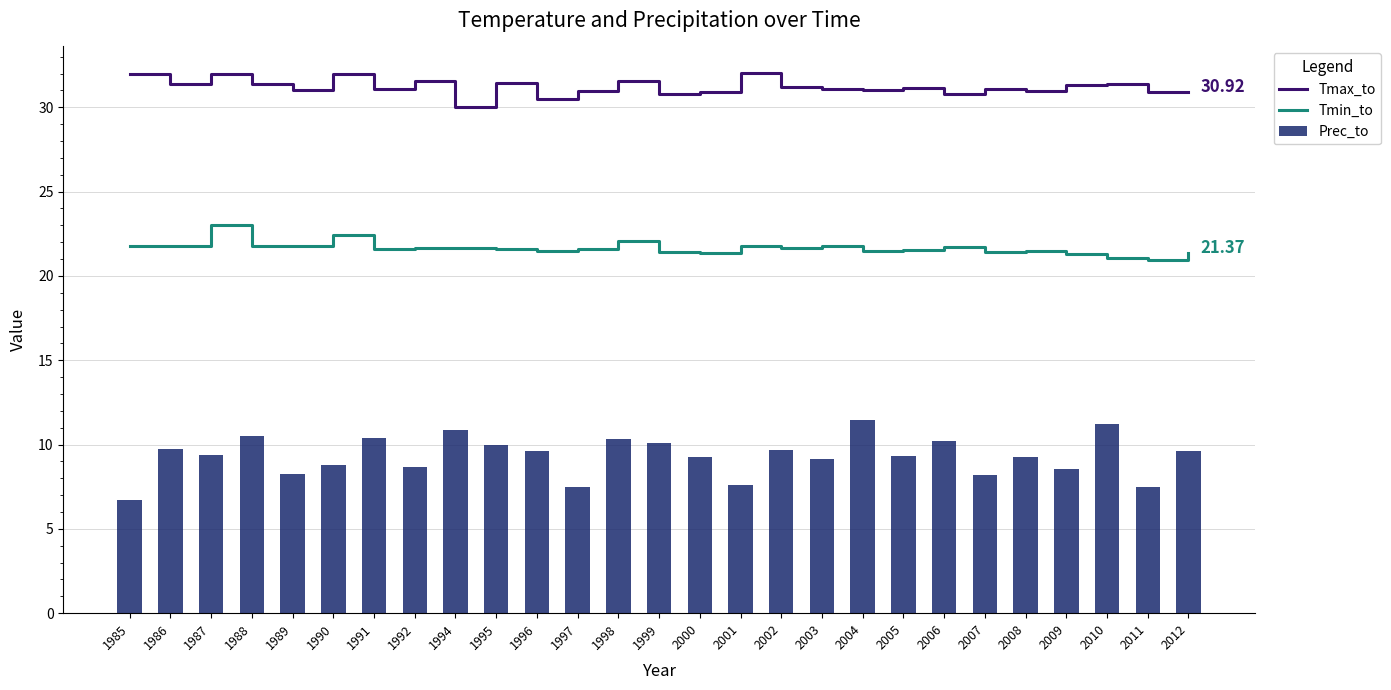

Does the chart contain any negative values?

No